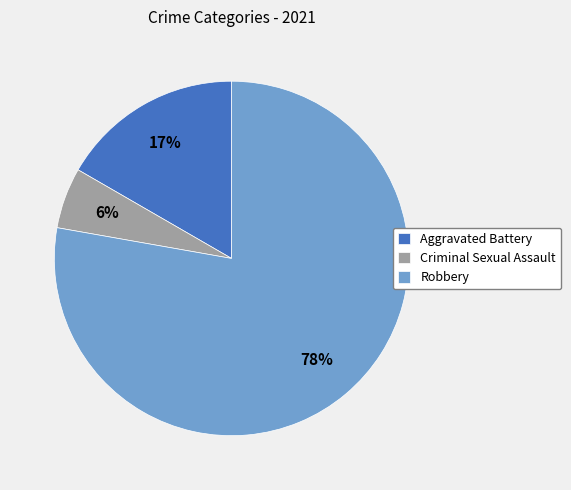

Which slice is the largest?

Robbery